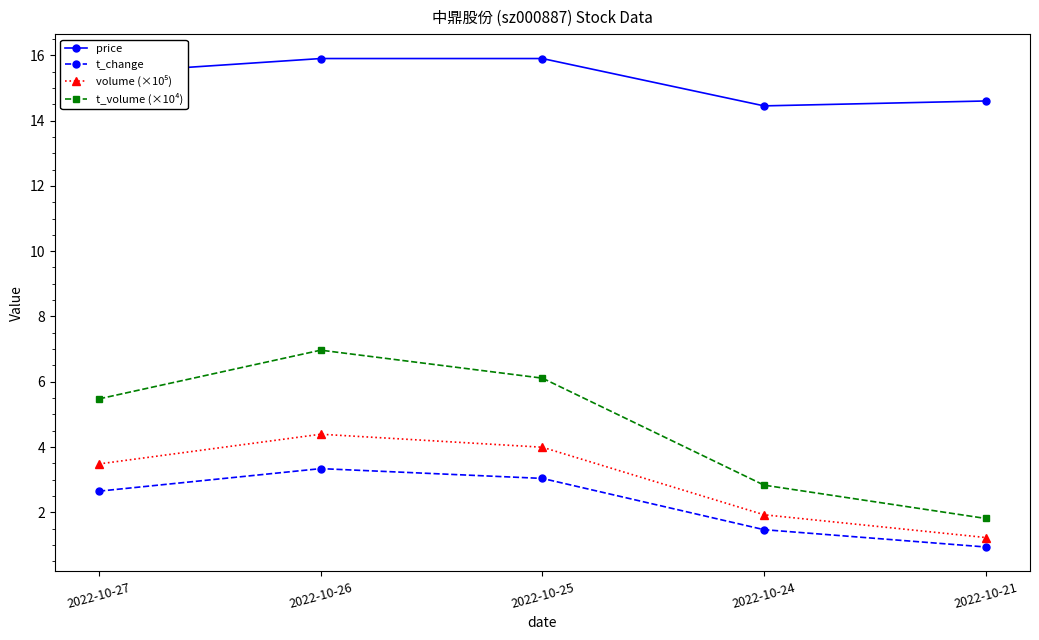

What is the sum of all price values?

76.3